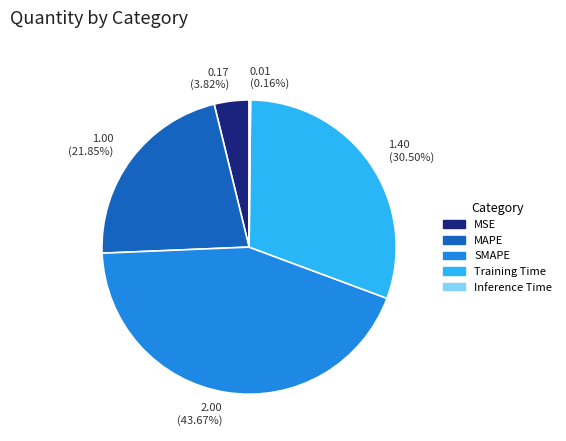

Which slice is the largest?

SMAPE